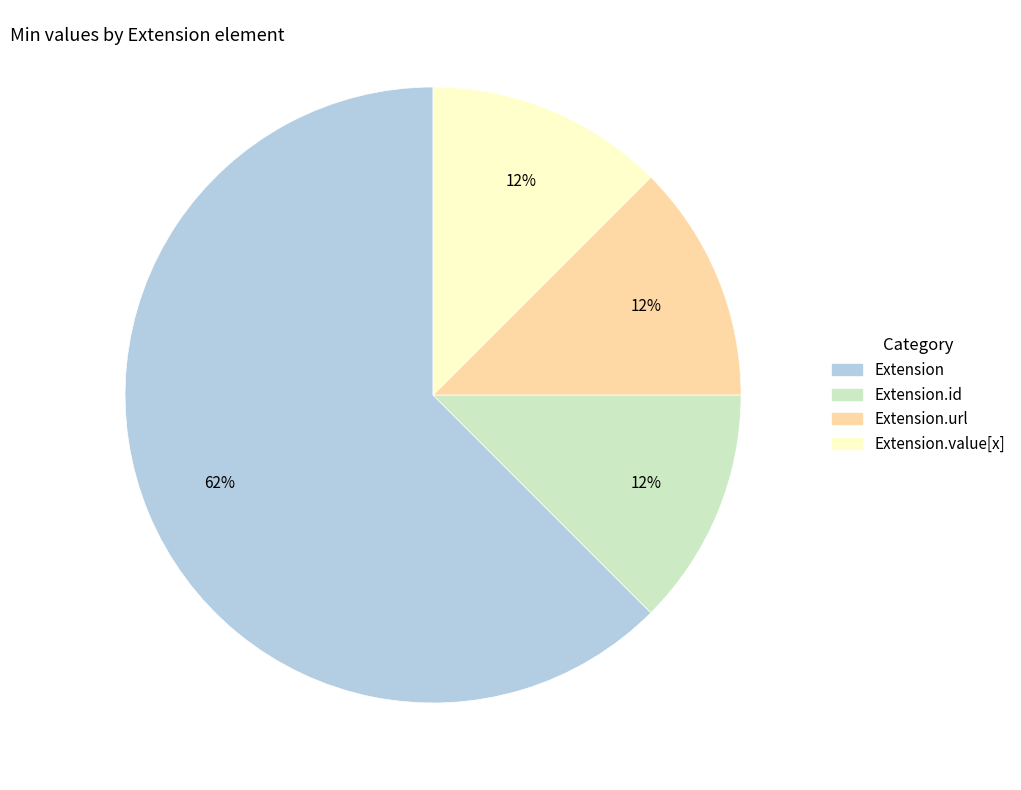

How many segments does this pie chart have?

4